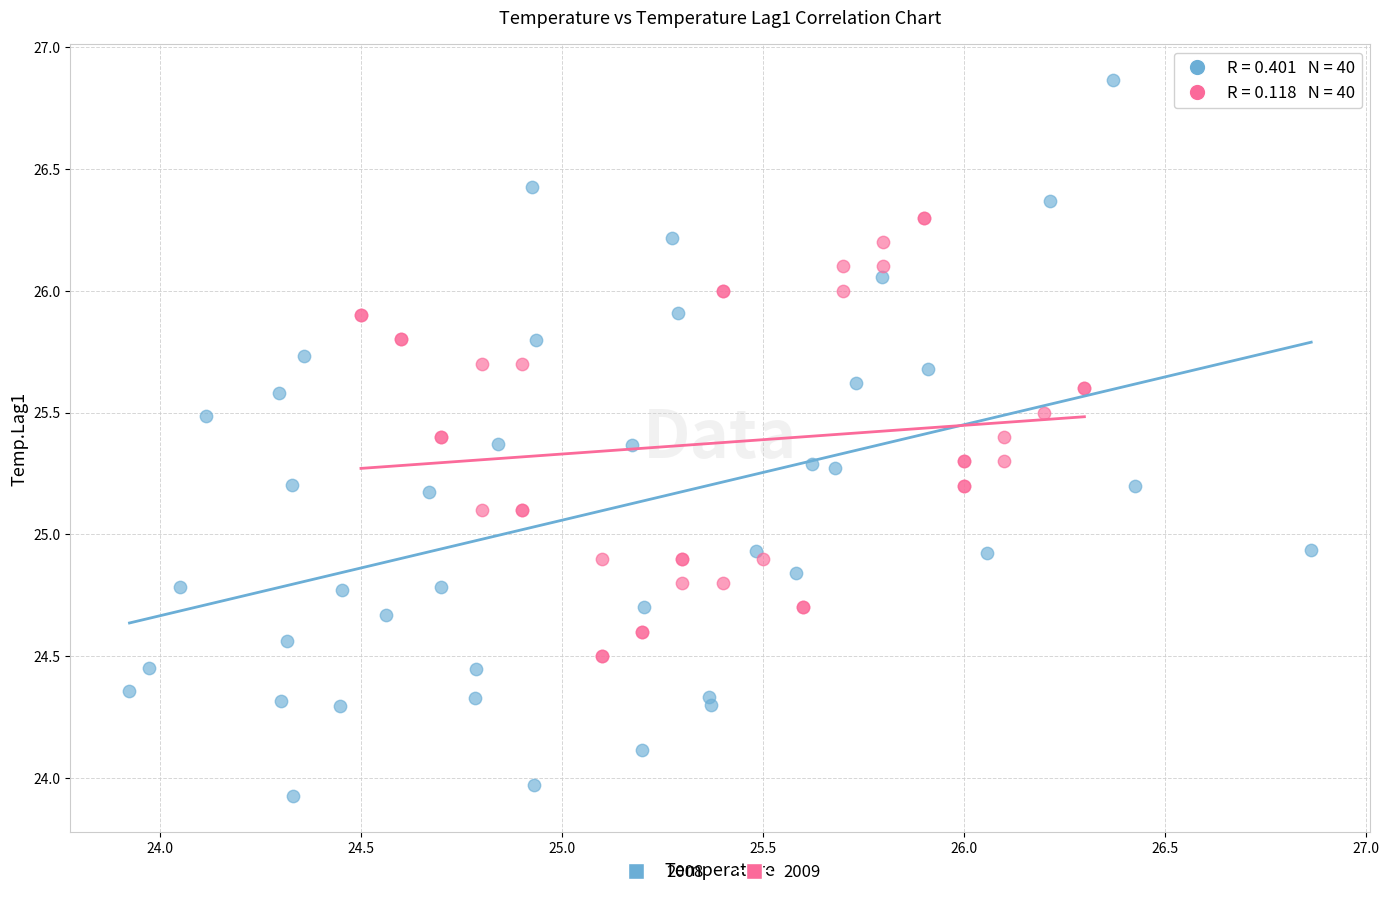

Which series has the widest spread of Y values?

2008